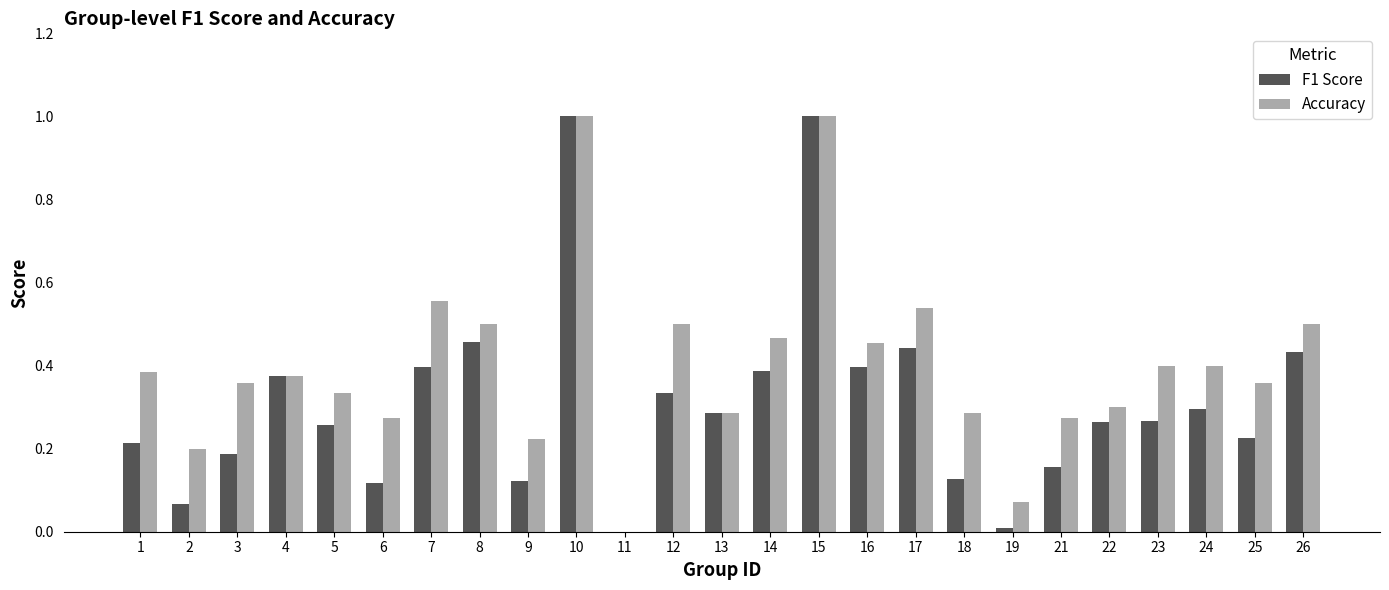

Which series has the largest total across all categories?

Accuracy